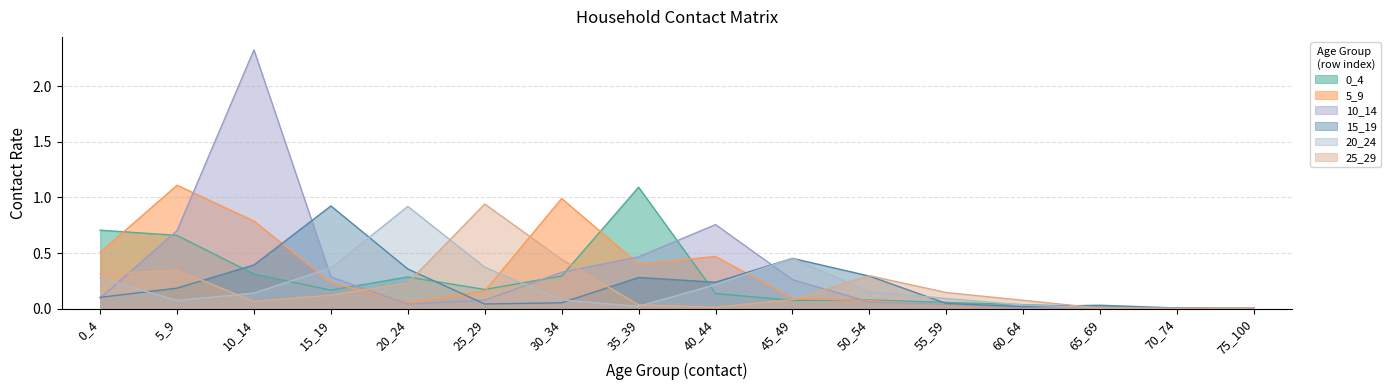

True or false: 10_14 has a value of 0.0 at 55_59.

False